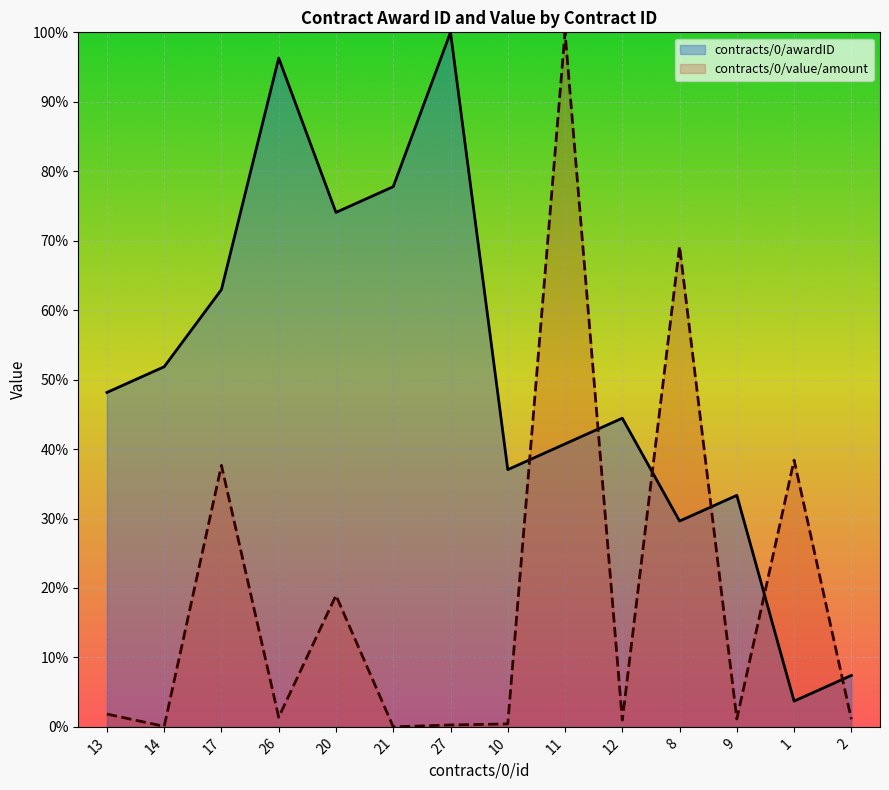

How many intersections are there between contracts/0/awardID and contracts/0/value/amount?

6